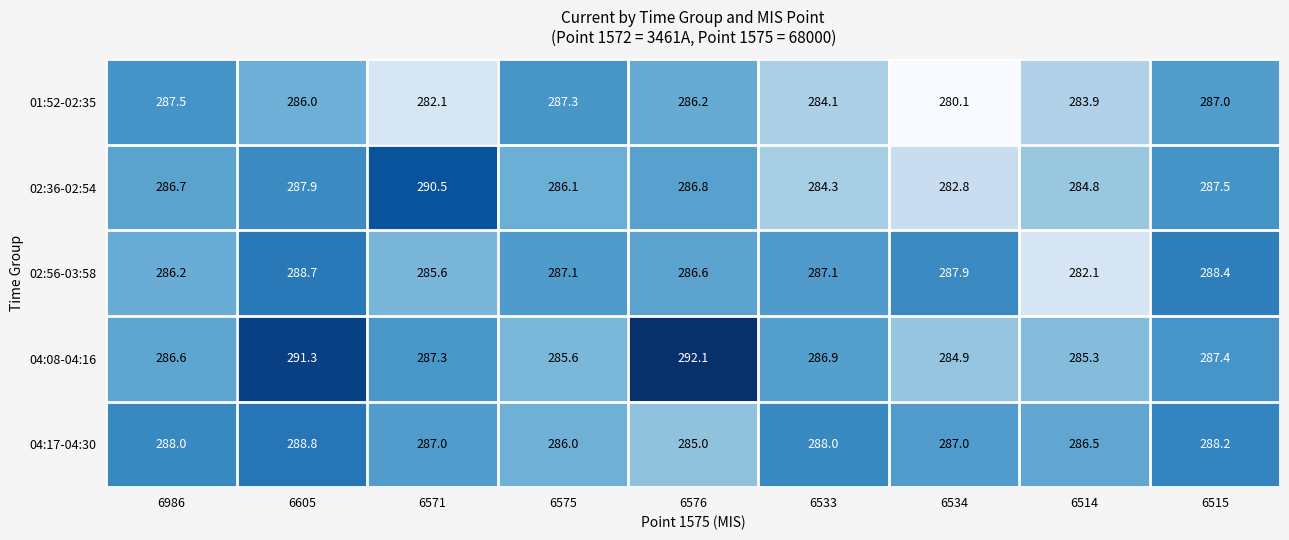

How many series are shown in this chart?

5